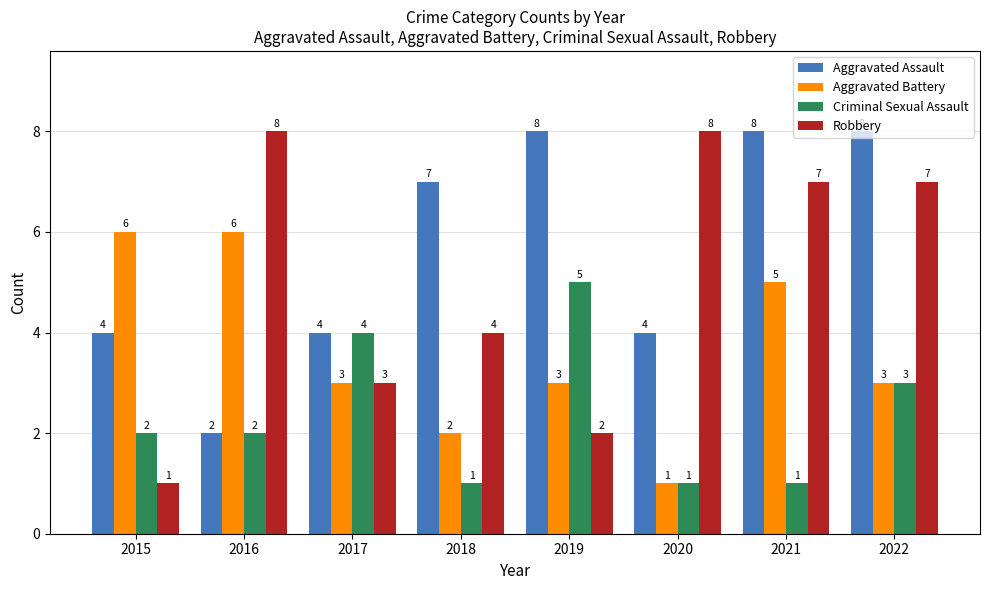

What is the sum of all Aggravated Battery values?

29